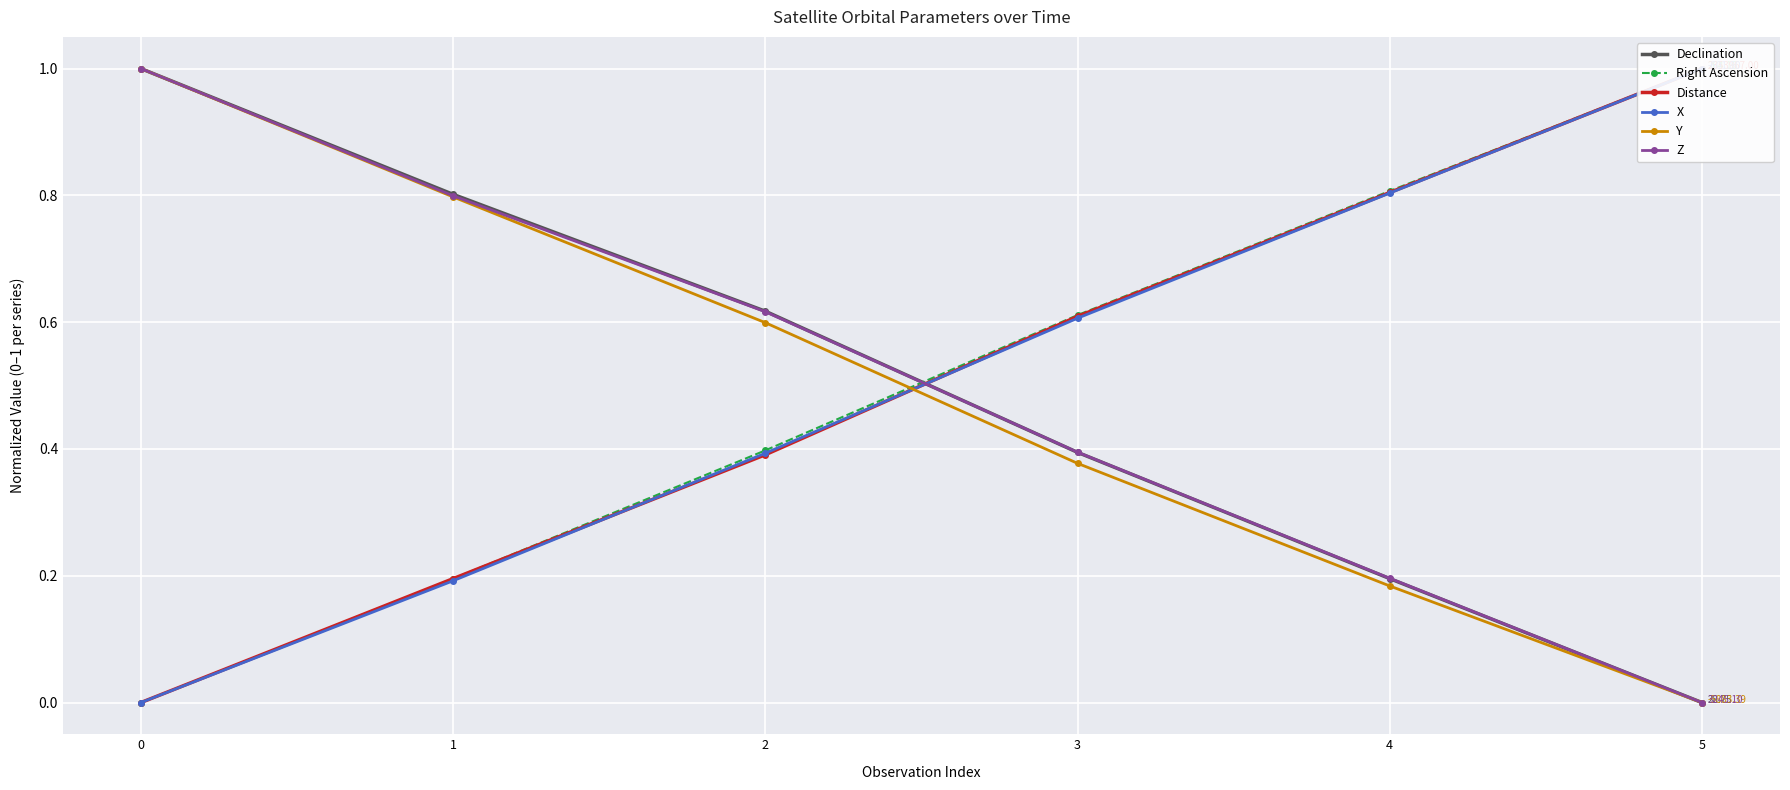

Count the Declination values in the range 0 to 1.

6